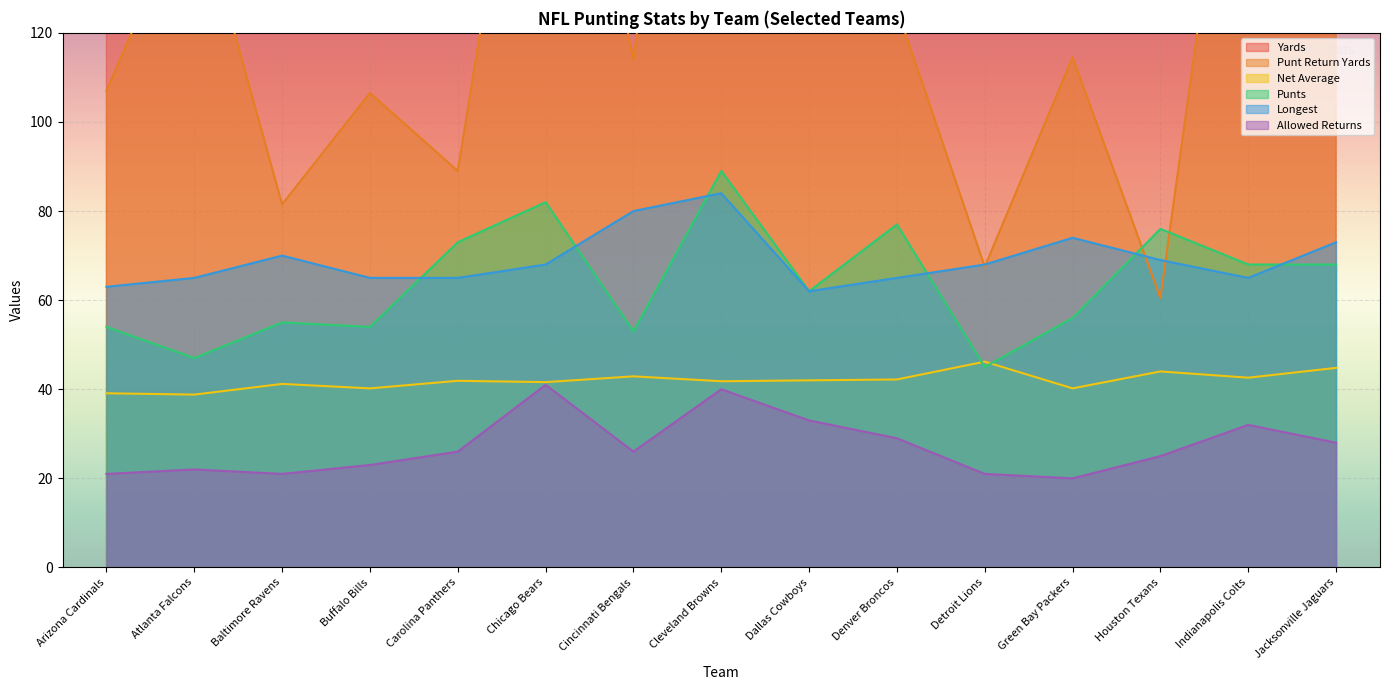

At which category does Punts reach its first local peak?

Baltimore Ravens